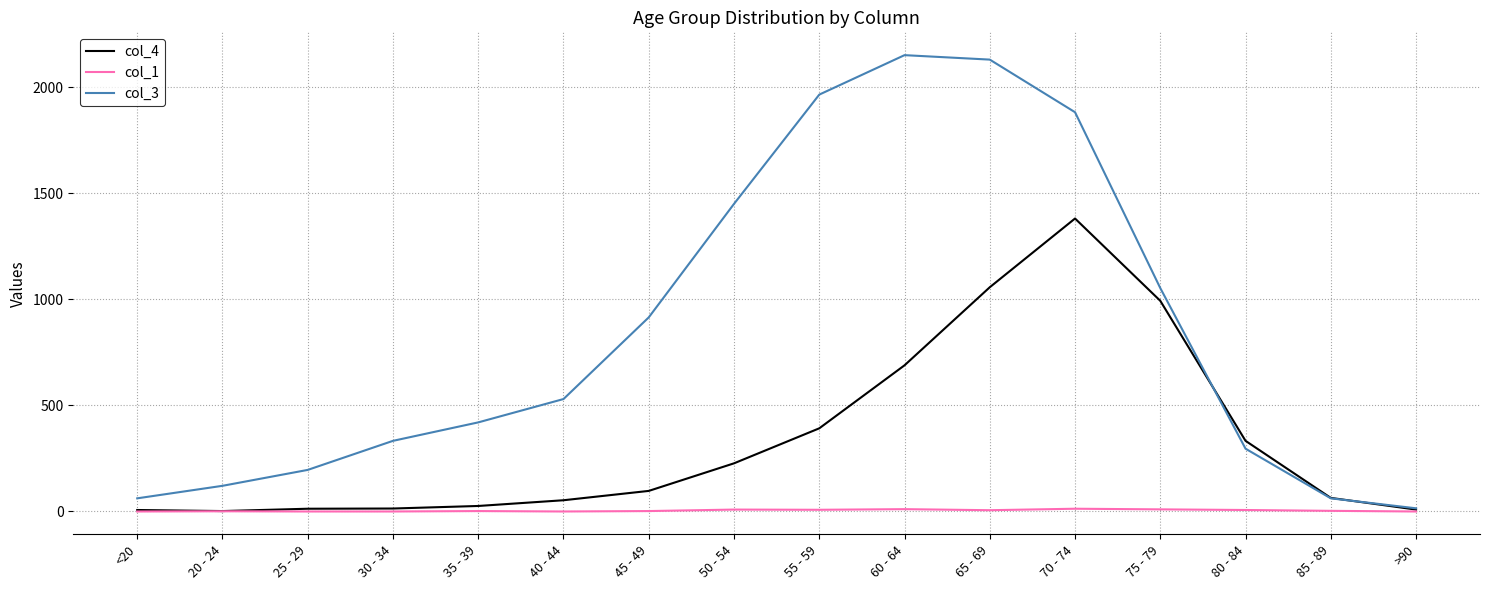

What is the greatest value displayed?

2151